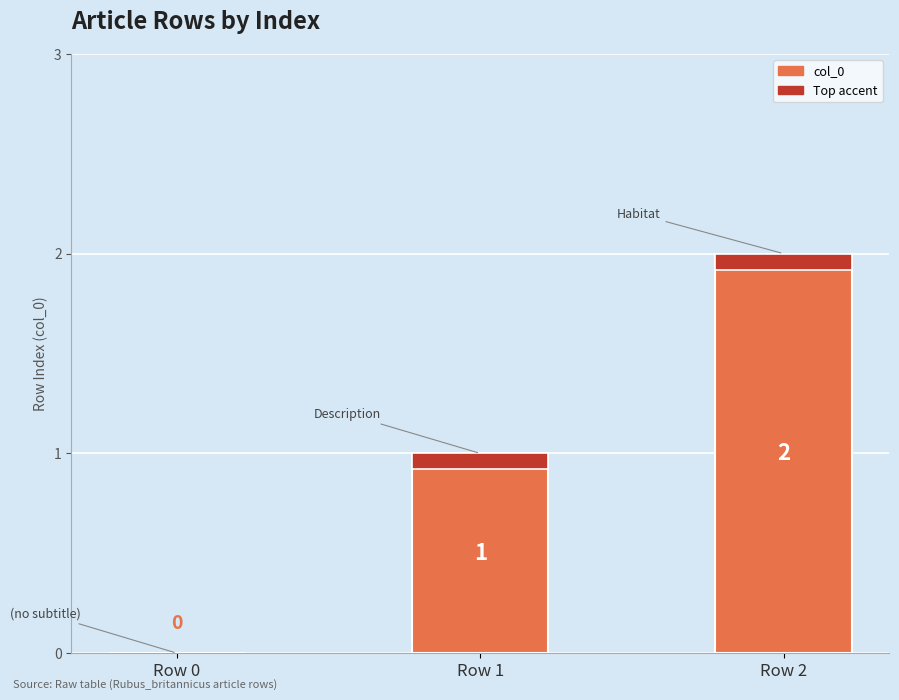

What is the difference between the values at Row 0 and Row 2?

2